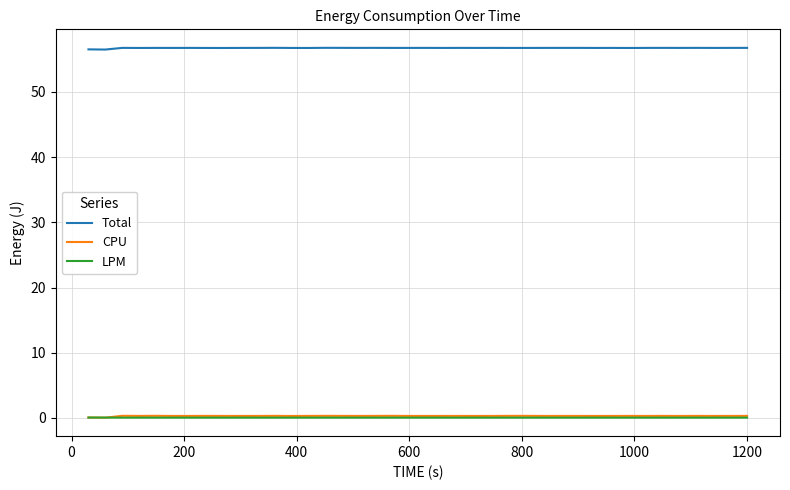

What are all the series names shown in the legend?

Total, CPU, LPM